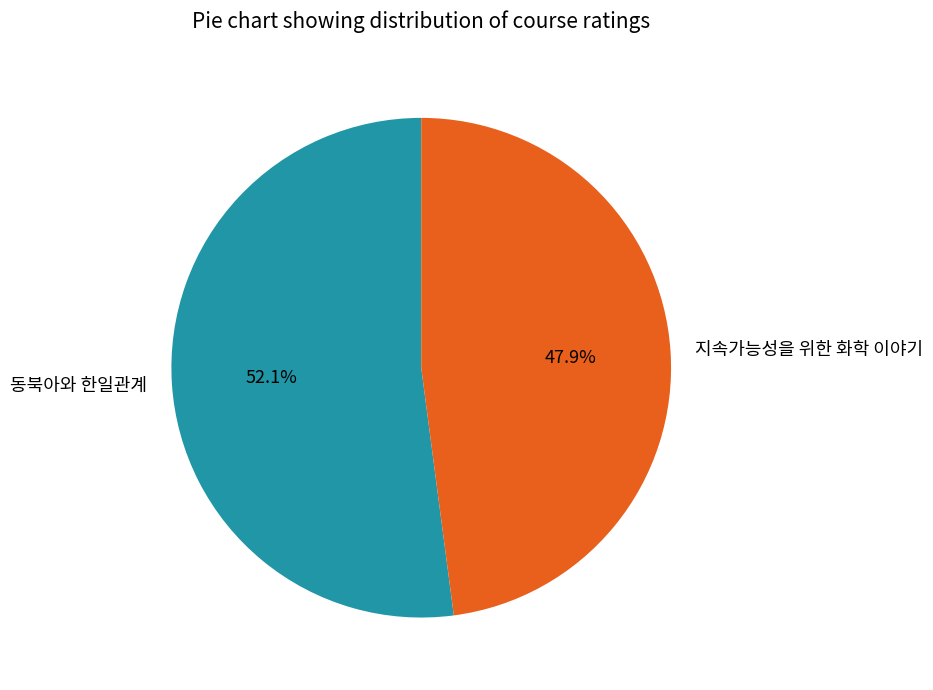

What portion of the pie excludes 동북아와 한일관계?

47.9%